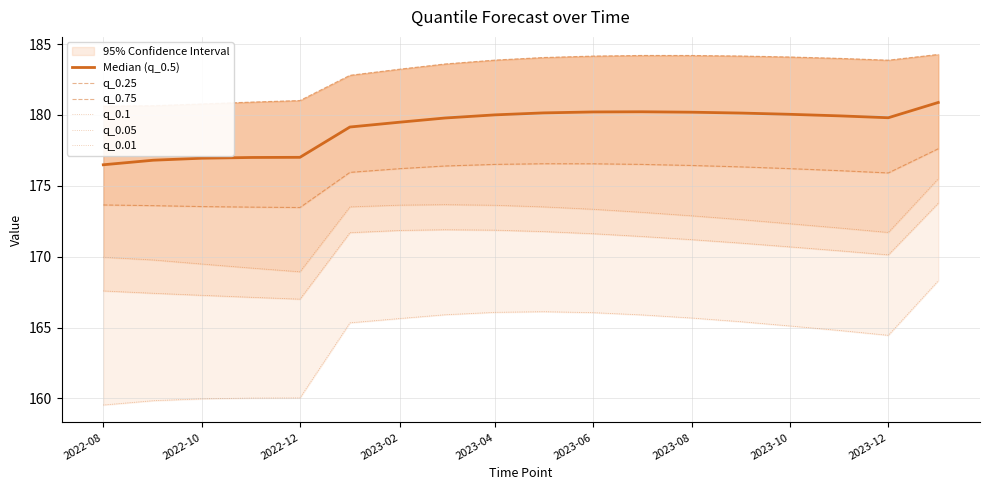

How many interior local peaks does the q_0.1 series have?

1